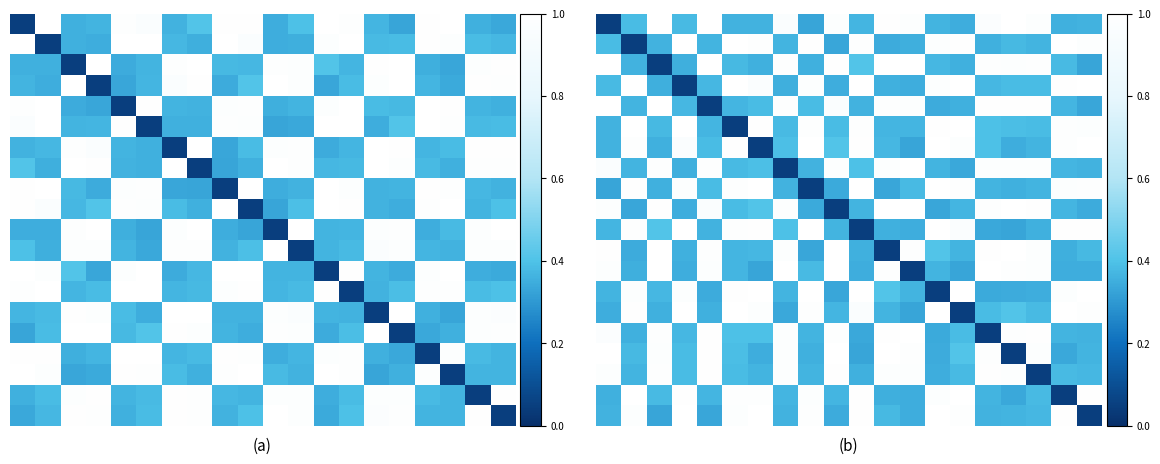

At how many categories does at least one series exceed 0?

20